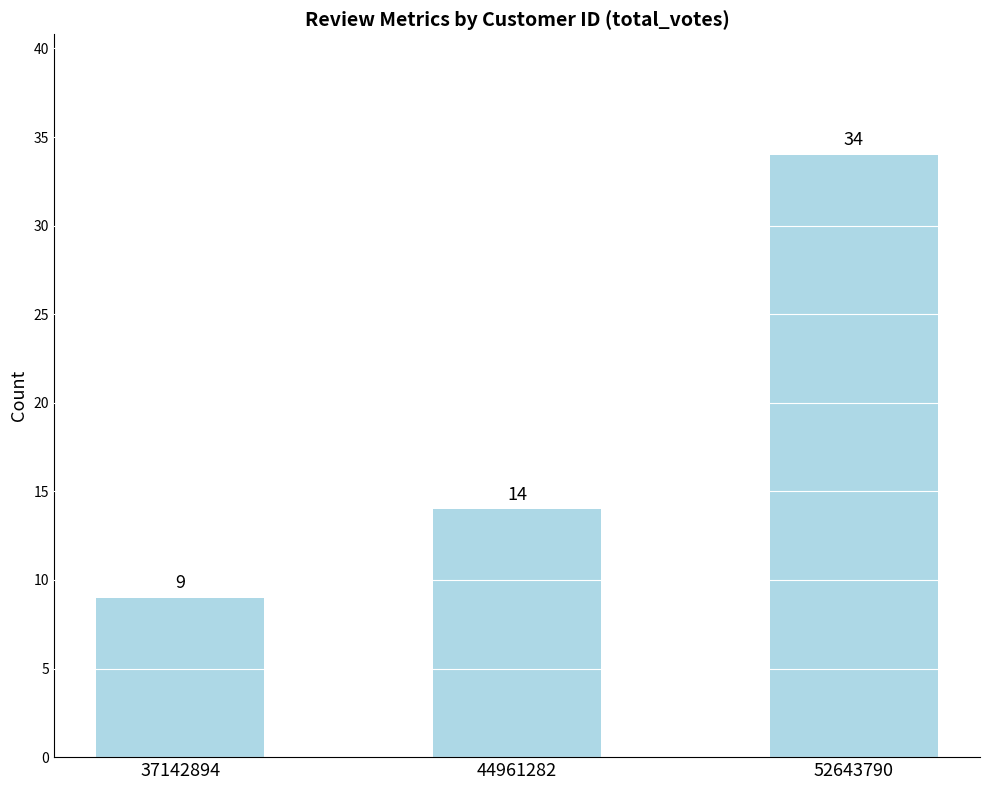

Does the chart contain any negative values?

No